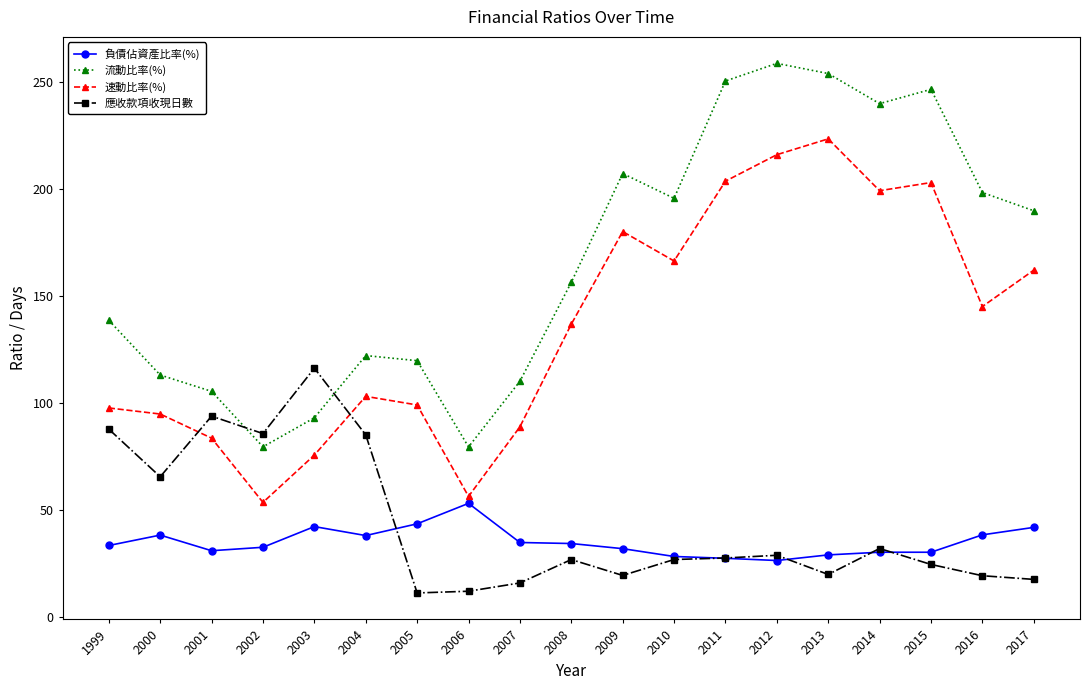

True or false: 速動比率(%) and 流動比率(%) cross at least once.

False